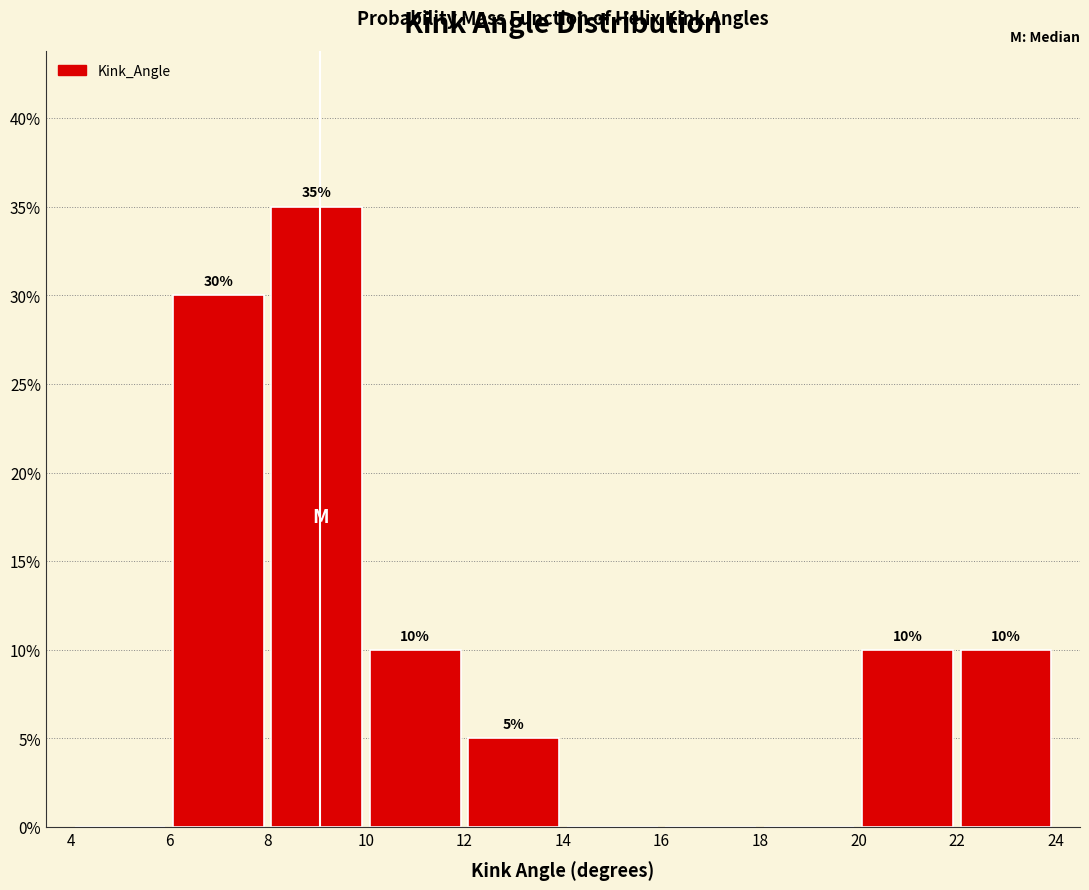

Which range on the x-axis has the tallest bar?

8 to 10